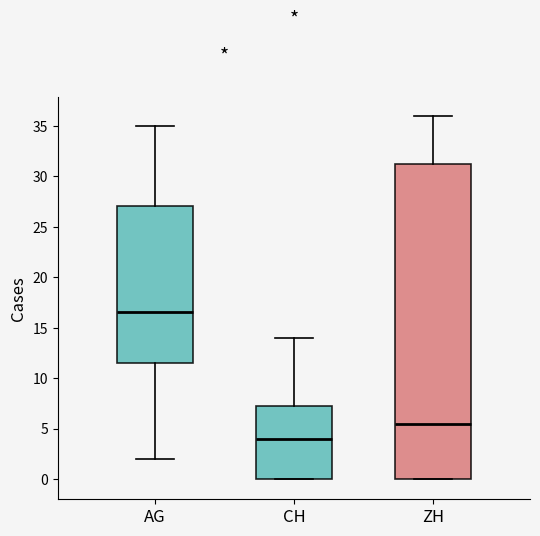

Comparing the boxes themselves (not the whiskers), which one is the tallest?

ZH